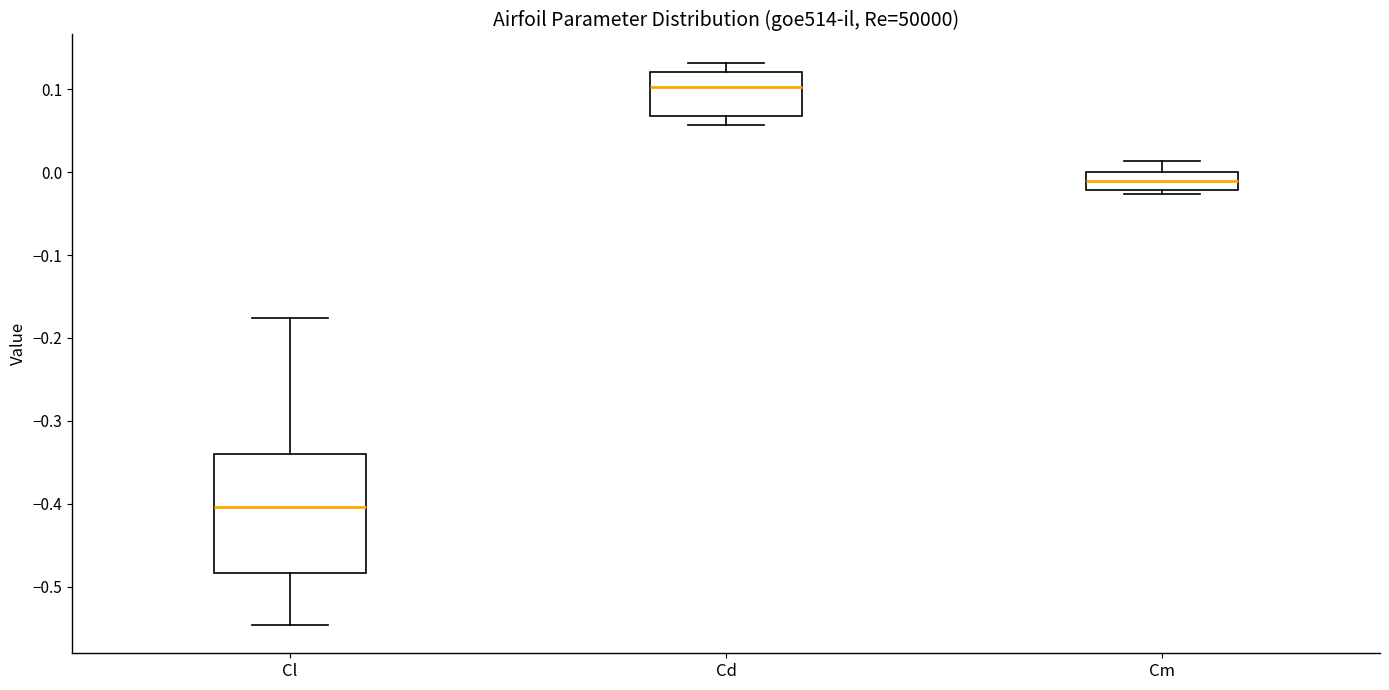

Reading left to right, transcribe this box plot: for each box, give where its median line is, the range the box spans, and where its two whiskers end, as read against the y-axis. The values are not printed on the chart, so give them approximately, as read against the axis.

Cl: median -0.40, box -0.48 to -0.34, whiskers -0.55 to -0.18
Cd: median 0.10, box 0.07 to 0.12, whiskers 0.06 to 0.13
Cm: median -0.01, box -0.02 to 0.00, whiskers -0.03 to 0.01